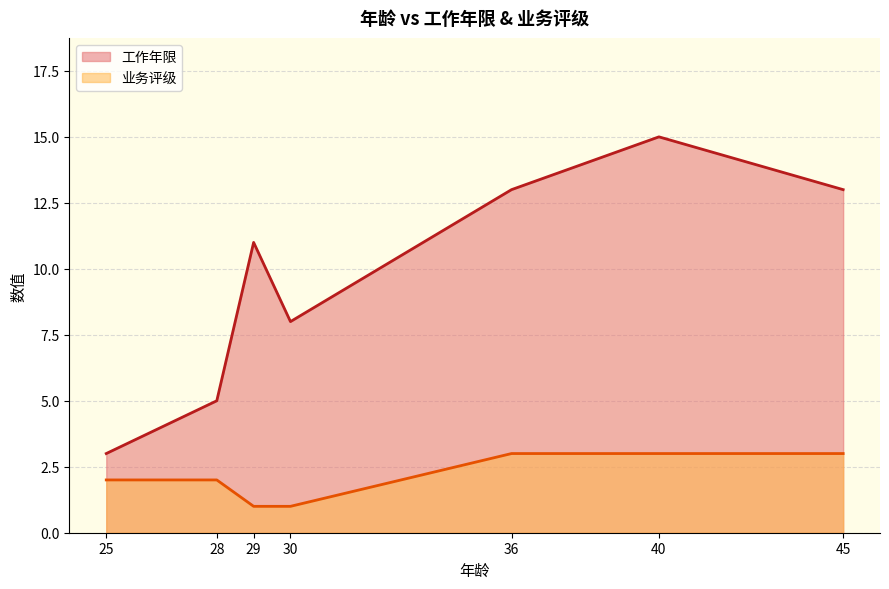

What is the maximum value shown in the chart?

15